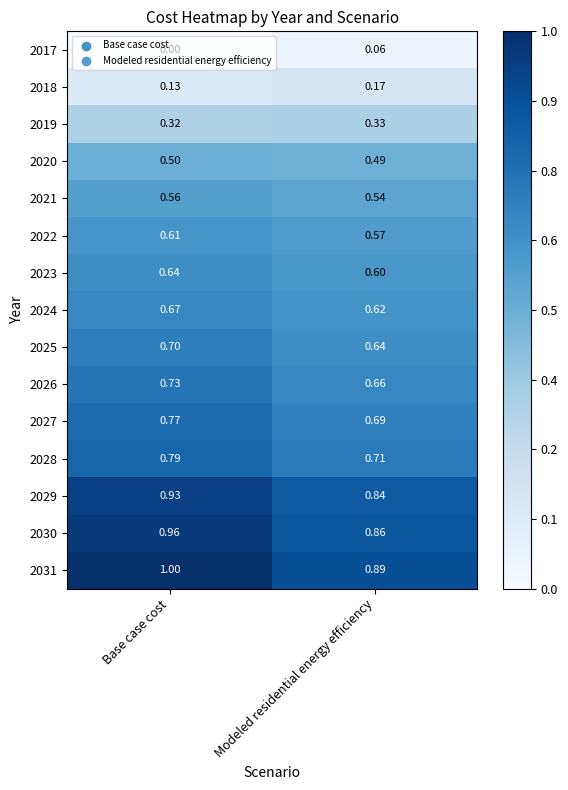

At which category is the sum across all series the highest?

Base case cost